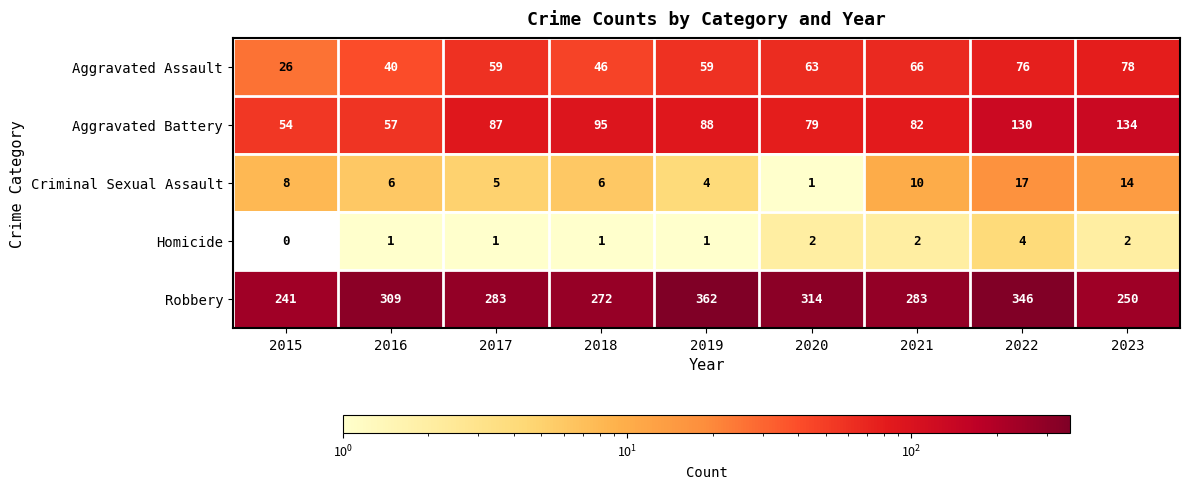

At how many categories does at least one series exceed 82?

9